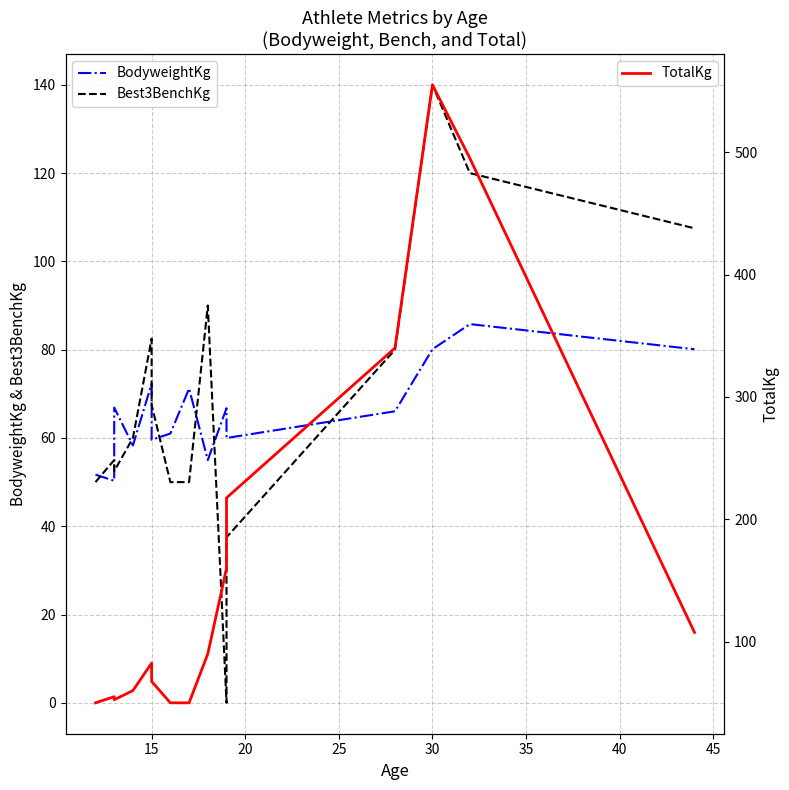

True or false: Best3BenchKg has a value of 20.5 at 50.

False